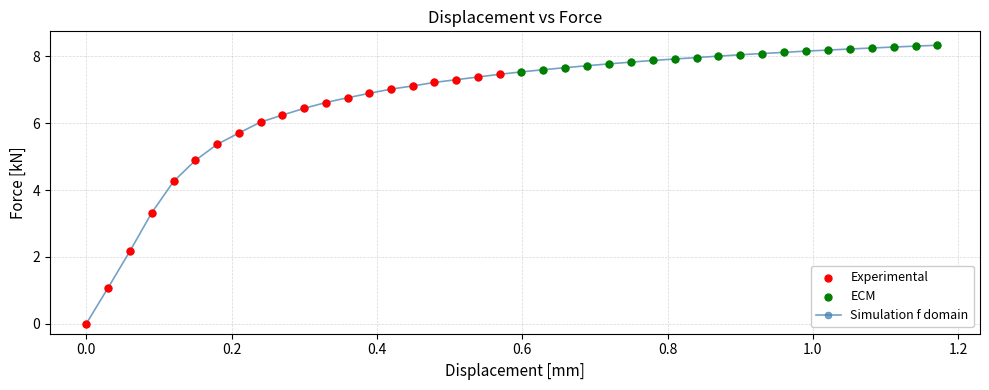

What is the maximum value shown in the chart?

8.3